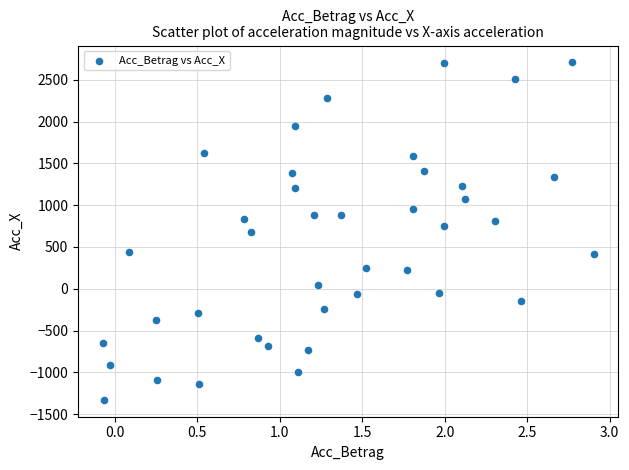

What is the range of X values (max minus min)?

3.0